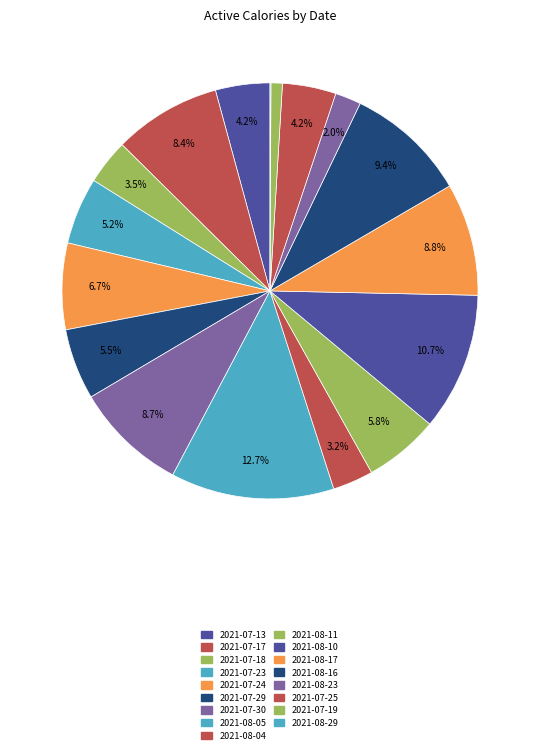

Combined, what portion of the pie is 2021-07-30 and 2021-08-29?

8.8%